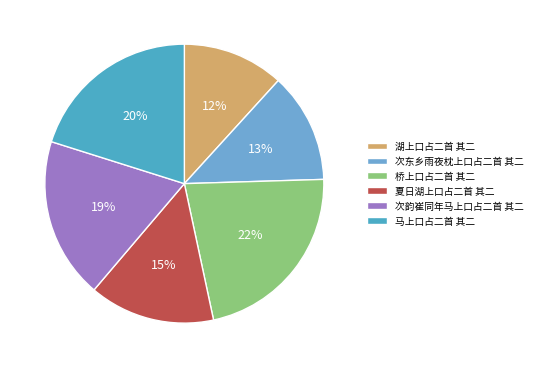

What percentage is the 次东乡雨夜枕上口占二首 其二 slice, to the nearest percent?

13%